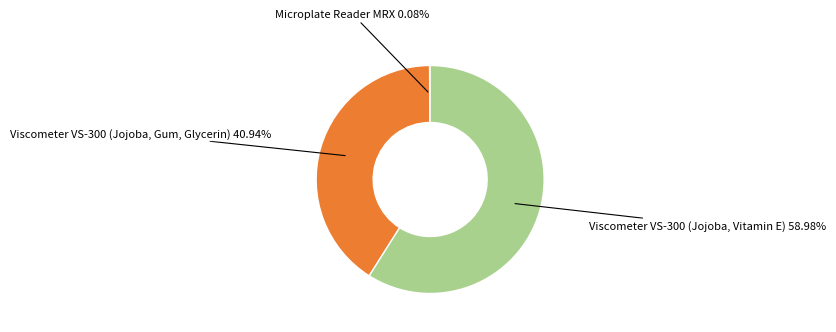

Does any single category account for the majority?

Yes